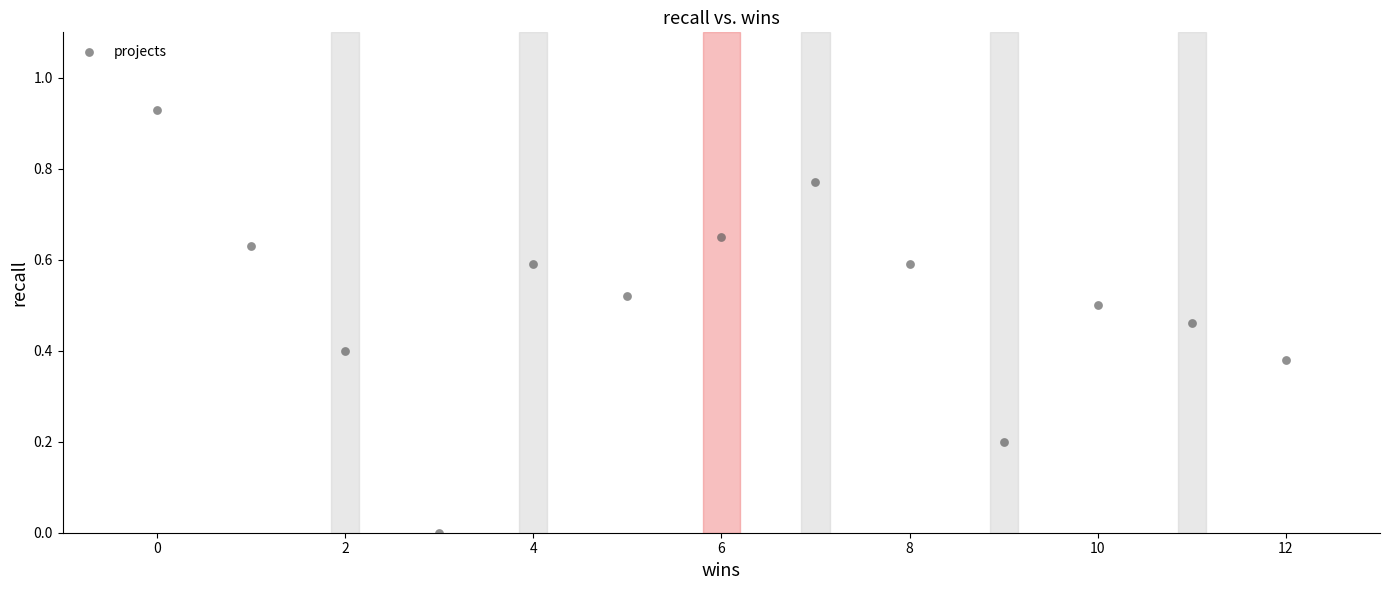

What is the range of X values (max minus min)?

12.0